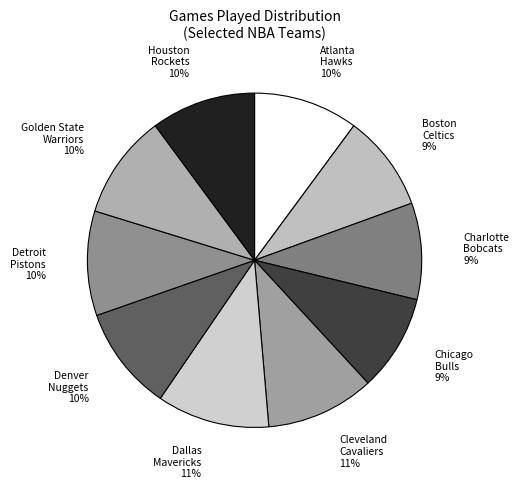

To the nearest percent, what is the difference between the largest and smallest slice percentages?

2%